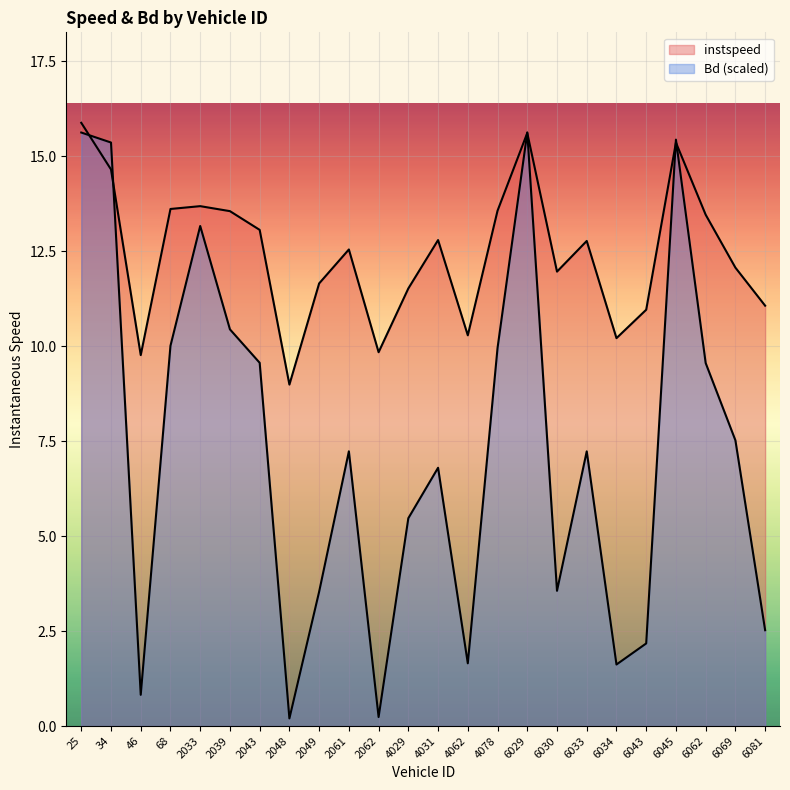

Which series changed the most between 4031 and 6069?

instspeed